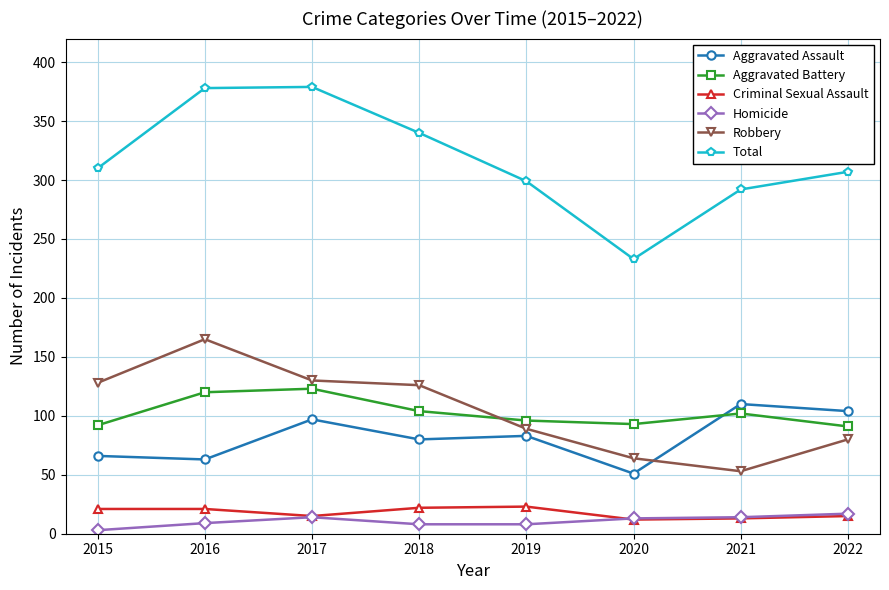

Which category has the lowest value across all series?

2015